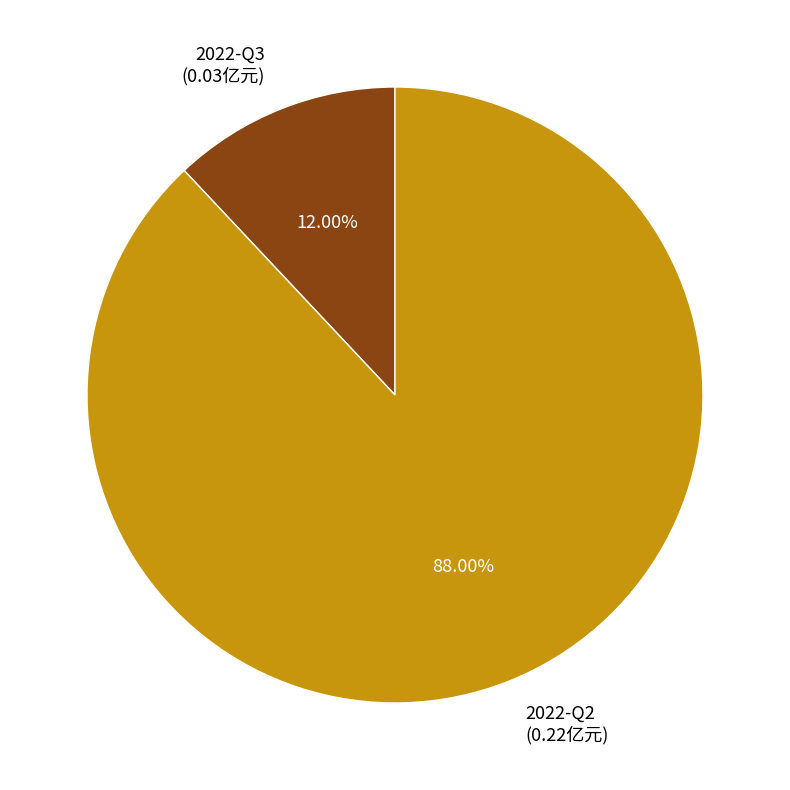

What percentage is the 2022-Q2 slice, to the nearest percent?

88%